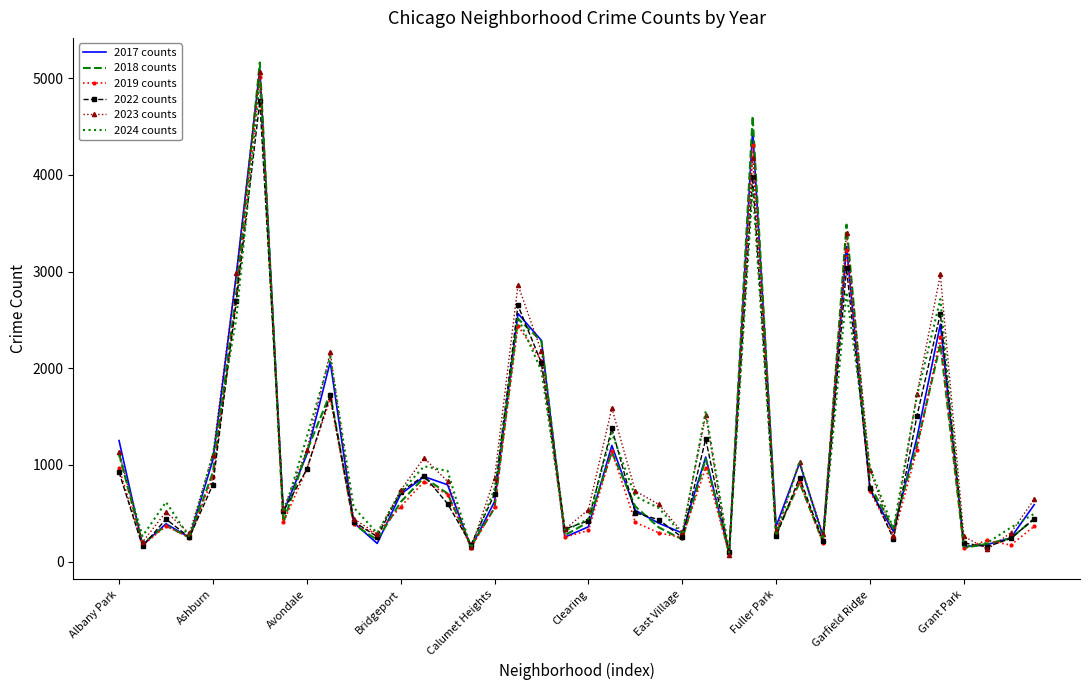

What is the greatest value displayed?

5163